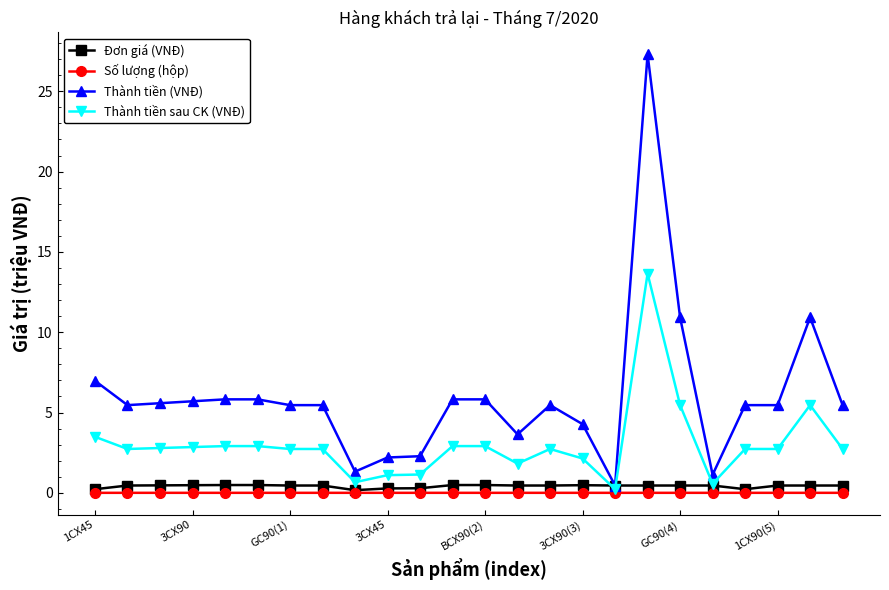

What is the value of the Thành tiền sau CK (VNĐ) point at the 14th from the left?

1.8